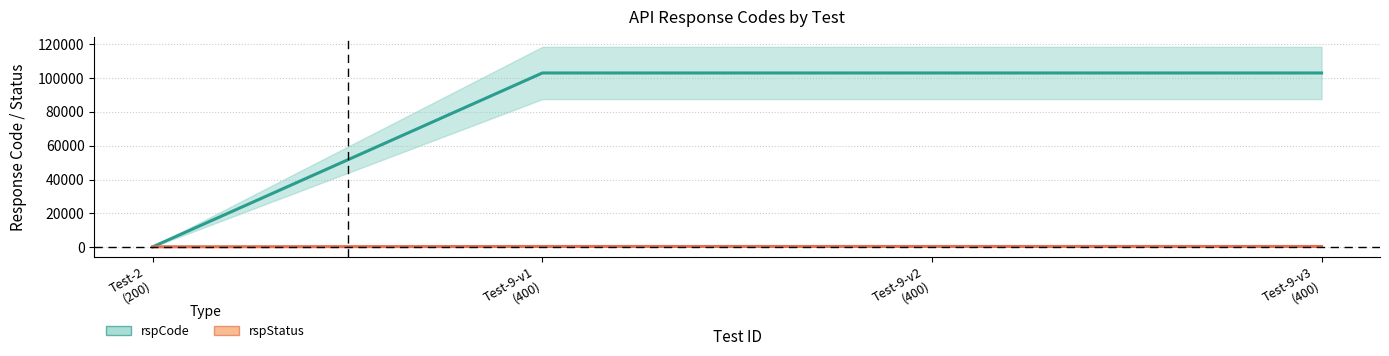

Which series has the widest spread of values?

rspCode